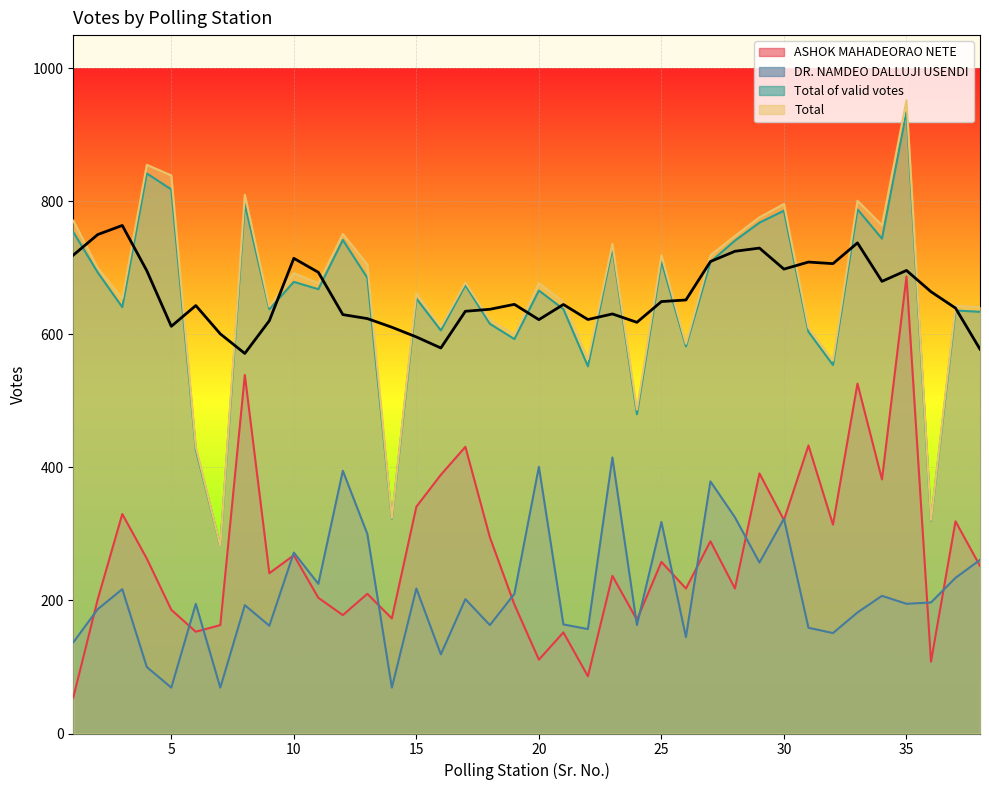

True or false: DR. NAMDEO DALLUJI USENDI has a value of 117 at 13.

False